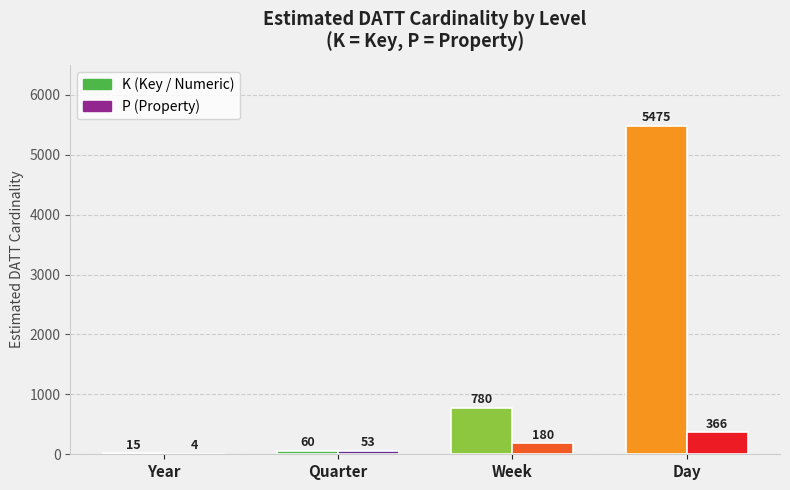

What is the sum of the P values at Quarter and Week?

233